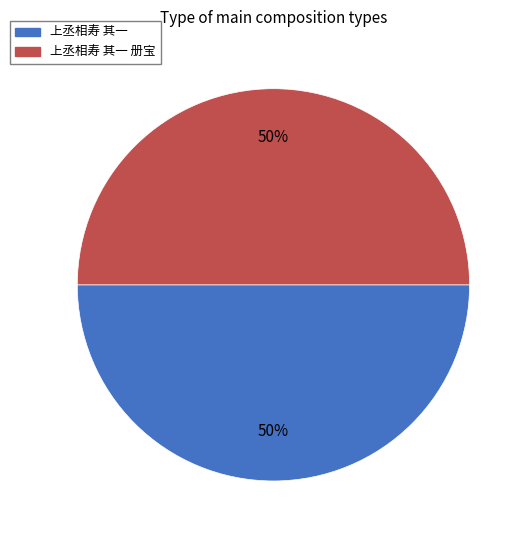

What percentage is the 上丞相寿 其一 slice, to the nearest percent?

50%